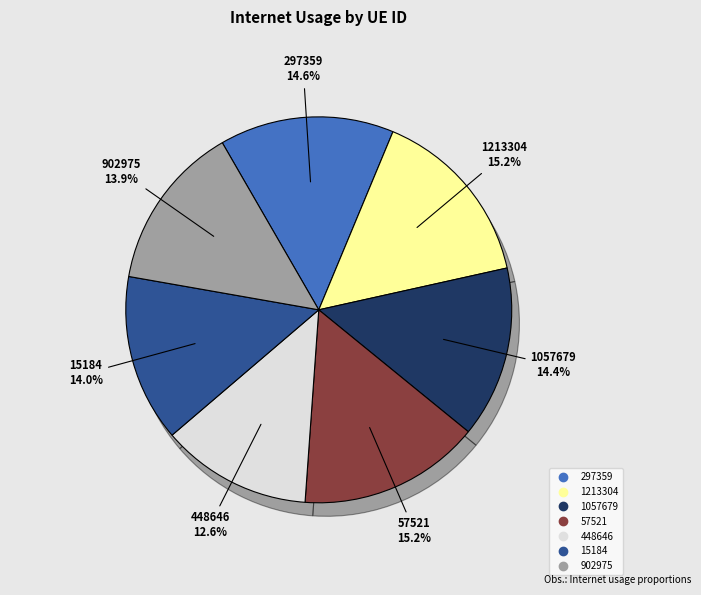

Which category has the biggest portion of the pie?

57521